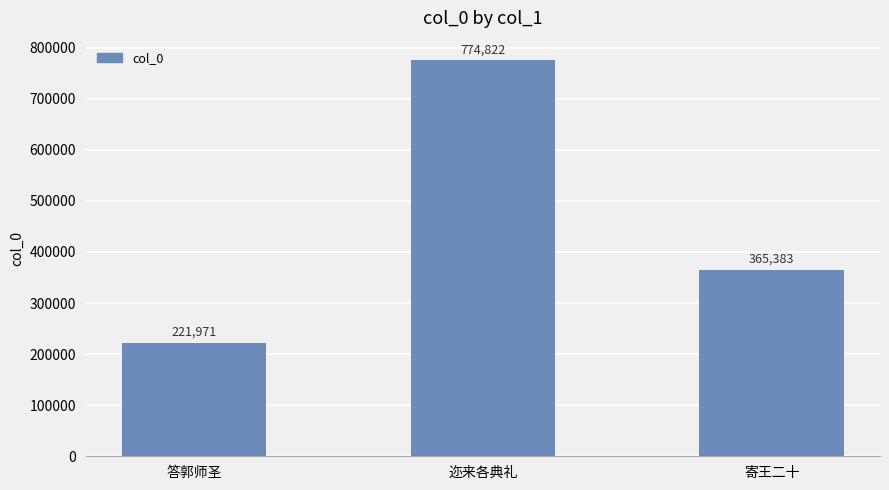

What is the label of the 3rd bar from the right?

答郭师圣